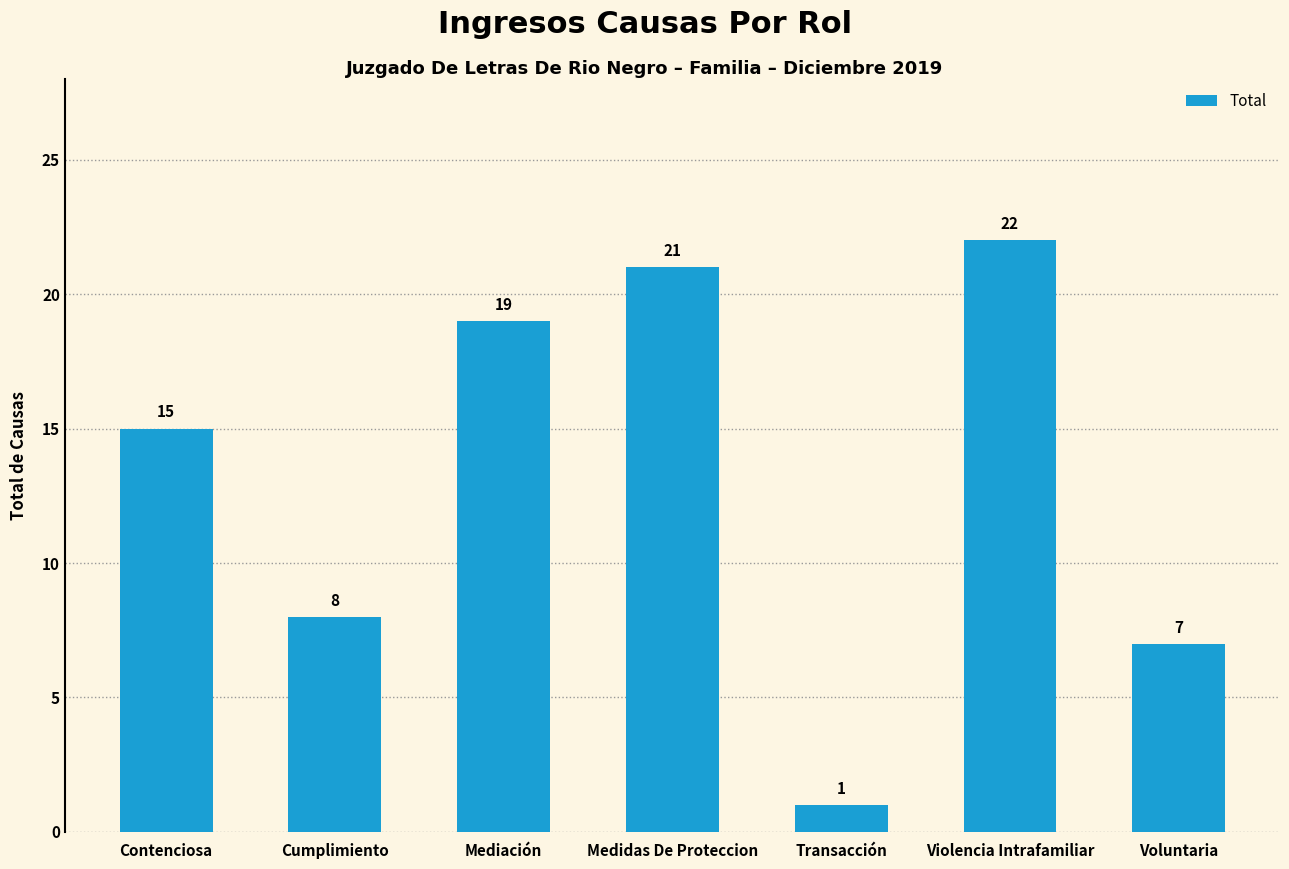

What is the change in value from Cumplimiento to Violencia Intrafamiliar?

+14